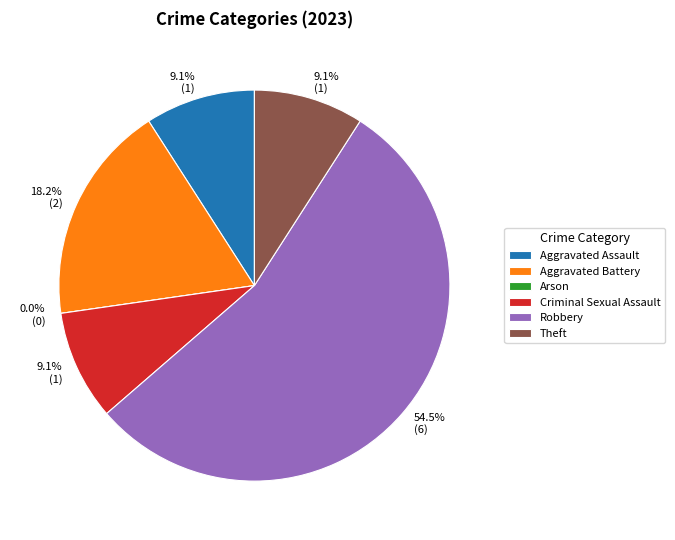

What percentage is the Aggravated Assault slice, to the nearest percent?

9%